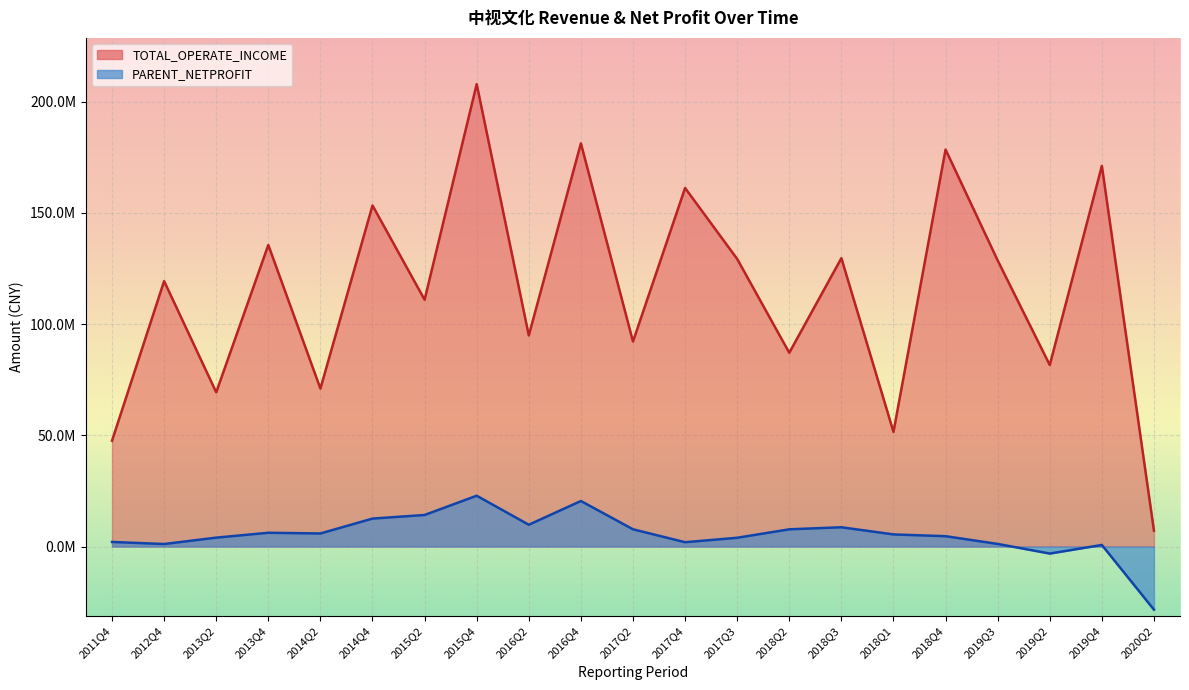

True or false: PARENT_NETPROFIT and TOTAL_OPERATE_INCOME cross at least once.

False